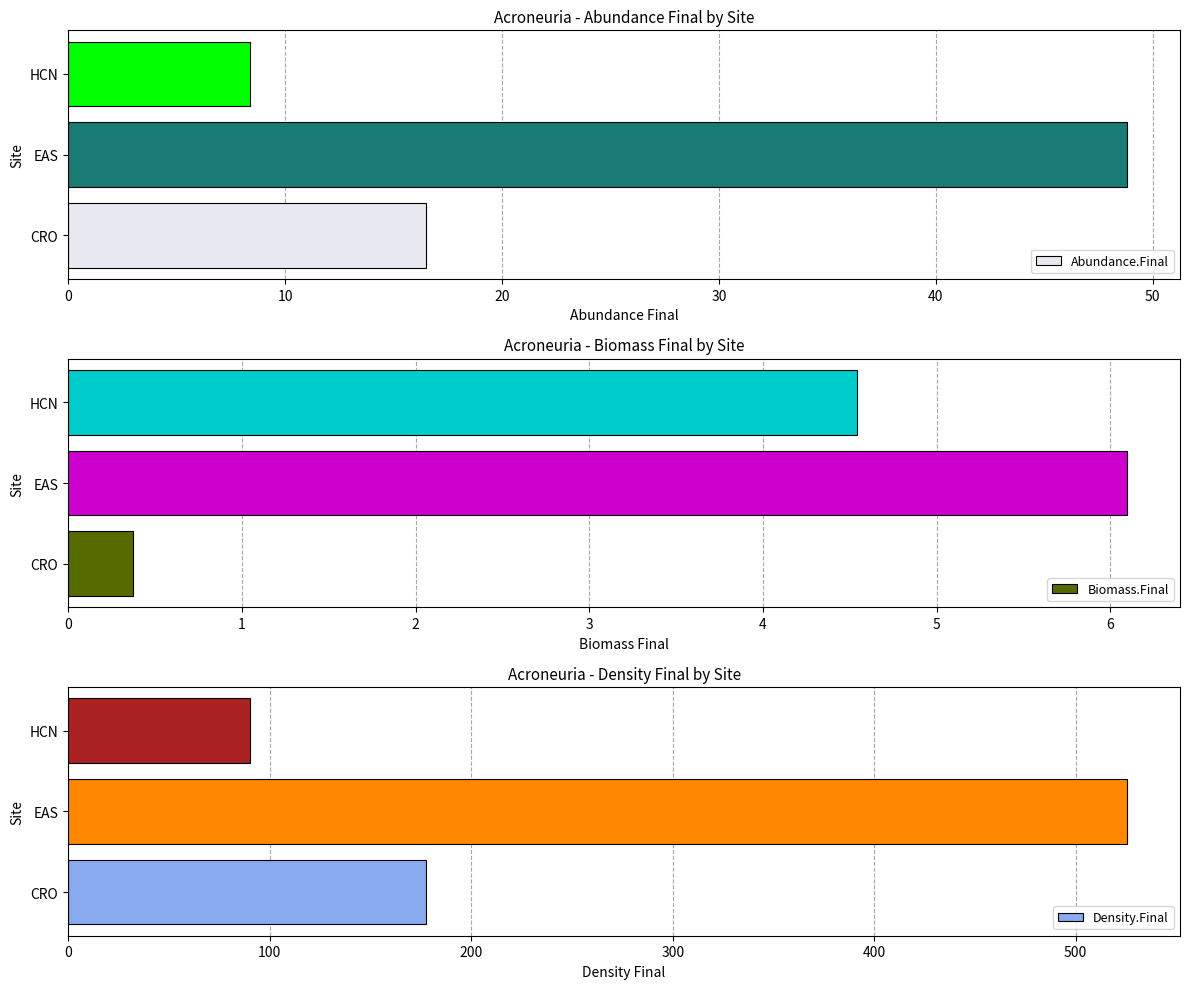

Rank the categories by Density.Final value from lowest to highest.

HCN, CRO, EAS